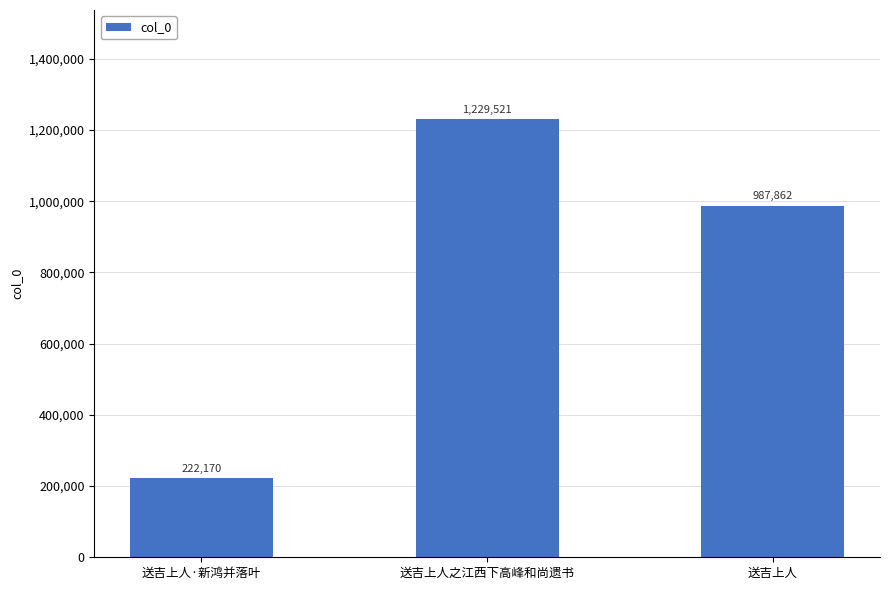

Are the bars grouped side by side (vs. stacked)?

No